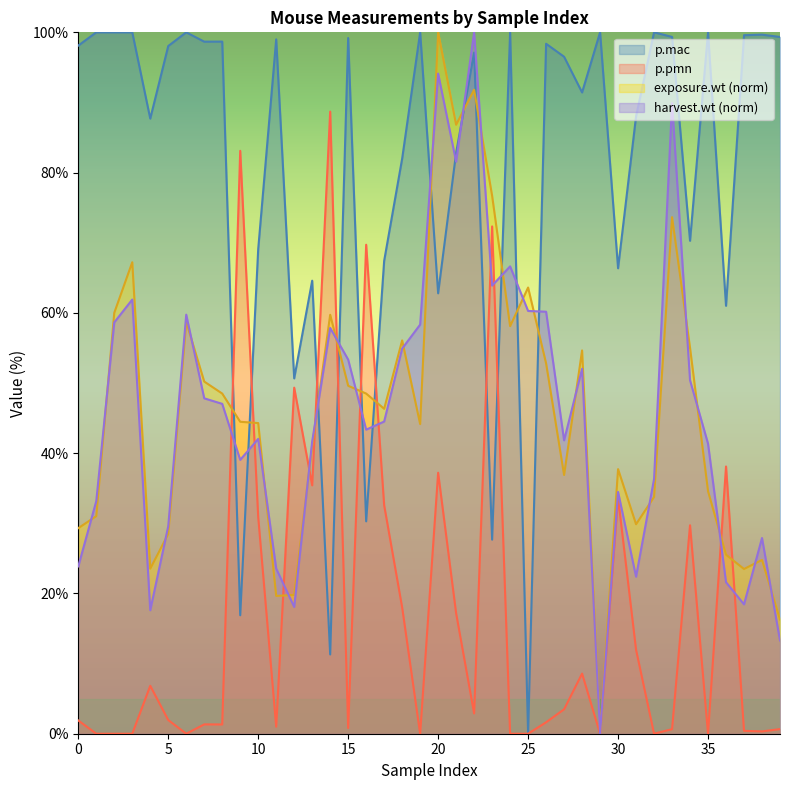

List the labels in order of p.mac value, largest first.

1, 2, 3, 6, 19, 24, 29, 32, 35, 38, 37, 33, 39, 15, 11, 8, 7, 26, 0, 5, 22, 27, 28, 31, 4, 21, 18, 34, 10, 17, 30, 13, 20, 36, 12, 16, 23, 9, 14, 25